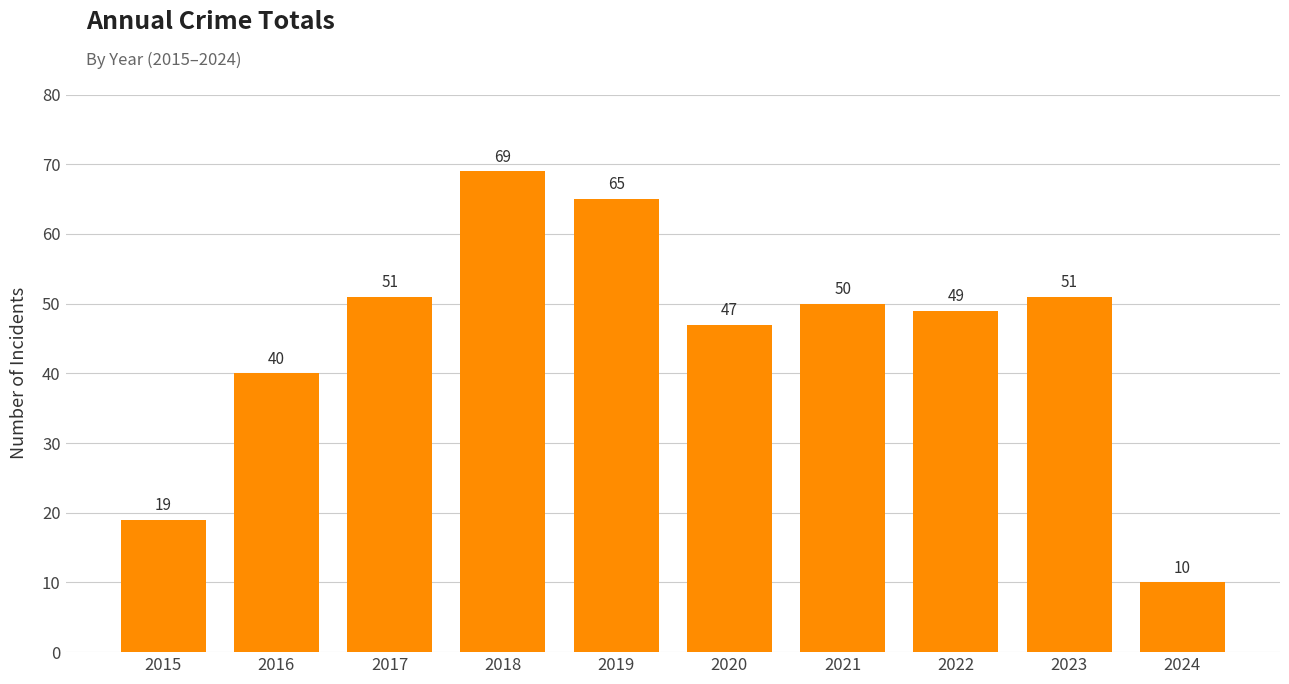

Reading left to right, list all the values displayed in this chart.

2015=19	2016=40	2017=51	2018=69	2019=65	2020=47	2021=50	2022=49	2023=51	2024=10